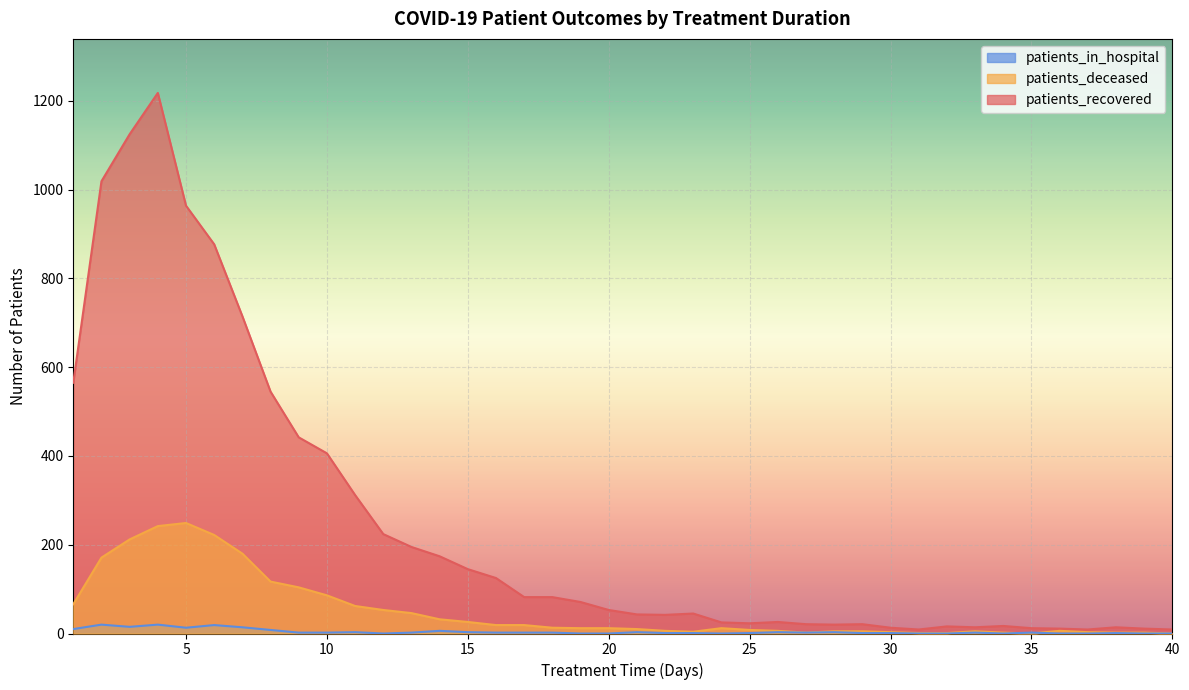

Reading right to left, transcribe all the data shown in this chart.

patients_recovered: 40=9	39=11	38=14	37=9	36=11	35=12	34=17	33=14	32=16	31=9	30=13	29=21	28=20	27=21	26=26	25=23	24=25	23=45	22=42	21=43	20=53	19=71	18=82	17=82	16=125	15=145	14=174	13=195	12=224	11=312	10=406	9=442	8=545	7=715	6=877	5=964	4=1218	3=1125	2=1019	1=565
patients_deceased: 40=0	39=2	38=2	37=3	36=6	35=0	34=2	33=5	32=1	31=1	30=3	29=5	28=5	27=2	26=6	25=8	24=12	23=4	22=6	21=10	20=12	19=12	18=13	17=19	16=19	15=26	14=32	13=46	12=53	11=62	10=86	9=104	8=117	7=180	6=222	5=249	4=242	3=212	2=171	1=66
patients_in_hospital: 40=0	39=0	38=1	37=0	36=0	35=2	34=0	33=2	32=0	31=0	30=1	29=1	28=3	27=2	26=3	25=1	24=0	23=1	22=1	21=3	20=0	19=0	18=2	17=2	16=2	15=3	14=6	13=2	12=0	11=3	10=2	9=2	8=8	7=14	6=19	5=13	4=20	3=15	2=20	1=10